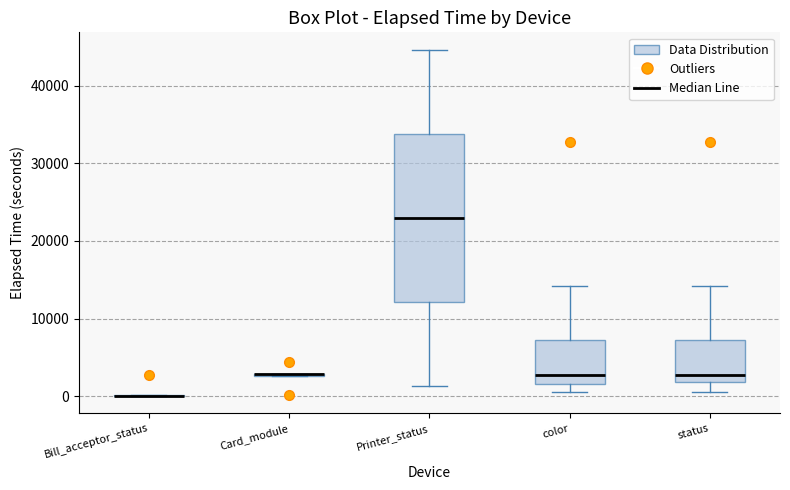

Where is the upper edge of the box for color on the y-axis? The values are not printed on the chart, so give them approximately, as read against the axis.

7000